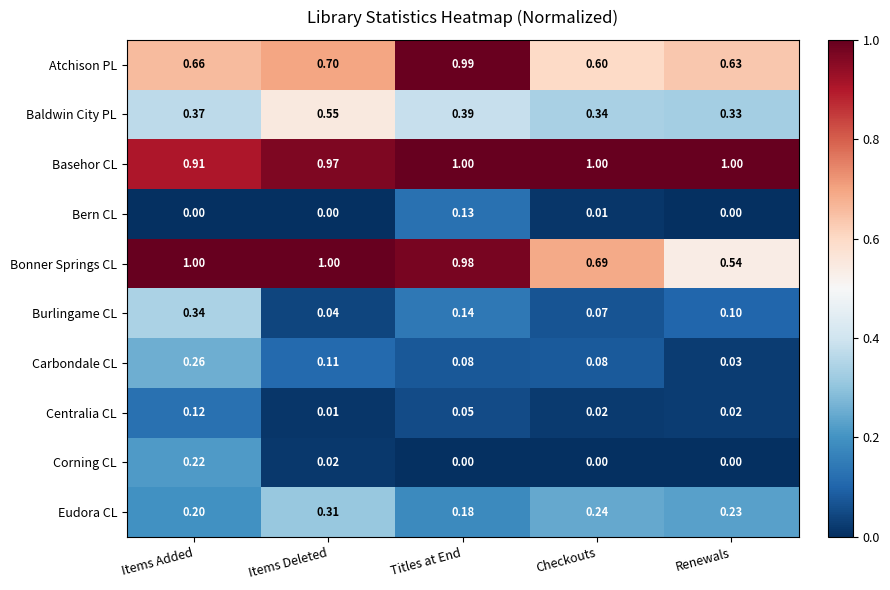

At which label does Bonner Springs CL reach its minimum?

Renewals